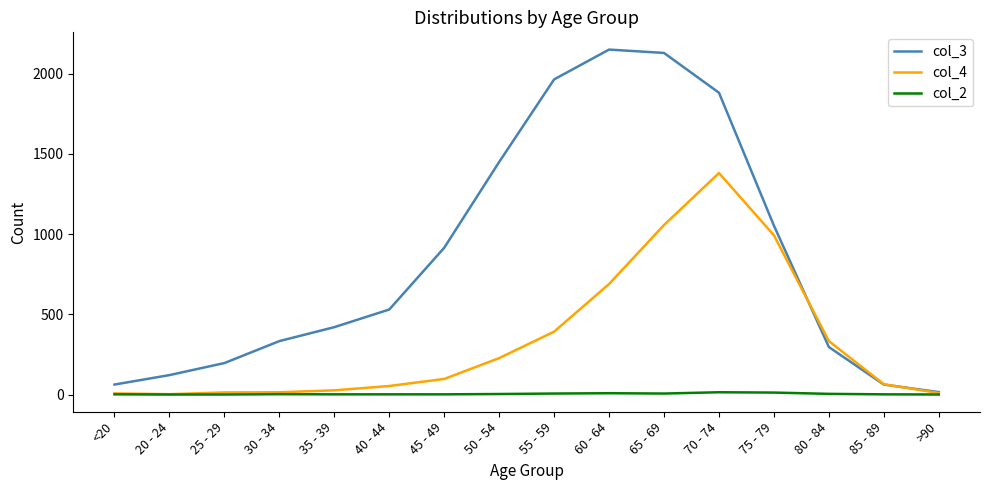

What position from the right is 30 - 34?

13